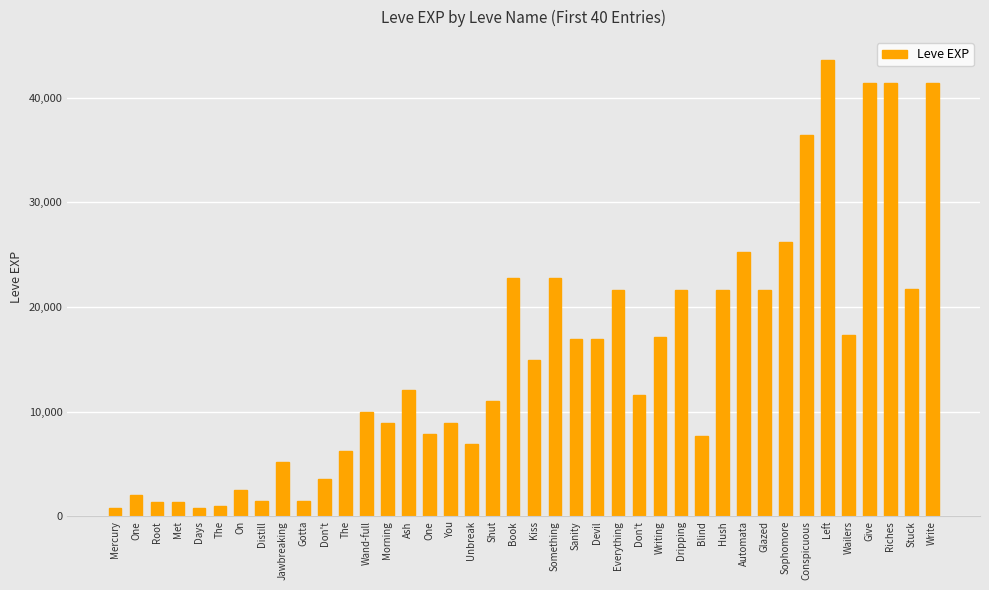

Reading right to left, list all the values displayed in this chart.

41410	21740	41410	41410	17310	43600	36390	26160	21650	25250	21600	7710	21600	17120	11560	21600	16920	16920	22790	14920	22790	11040	6880	8930	7880	12030	8930	9990	6280	3600	1420	5220	1420	2490	980	800	1330	1330	2040	800